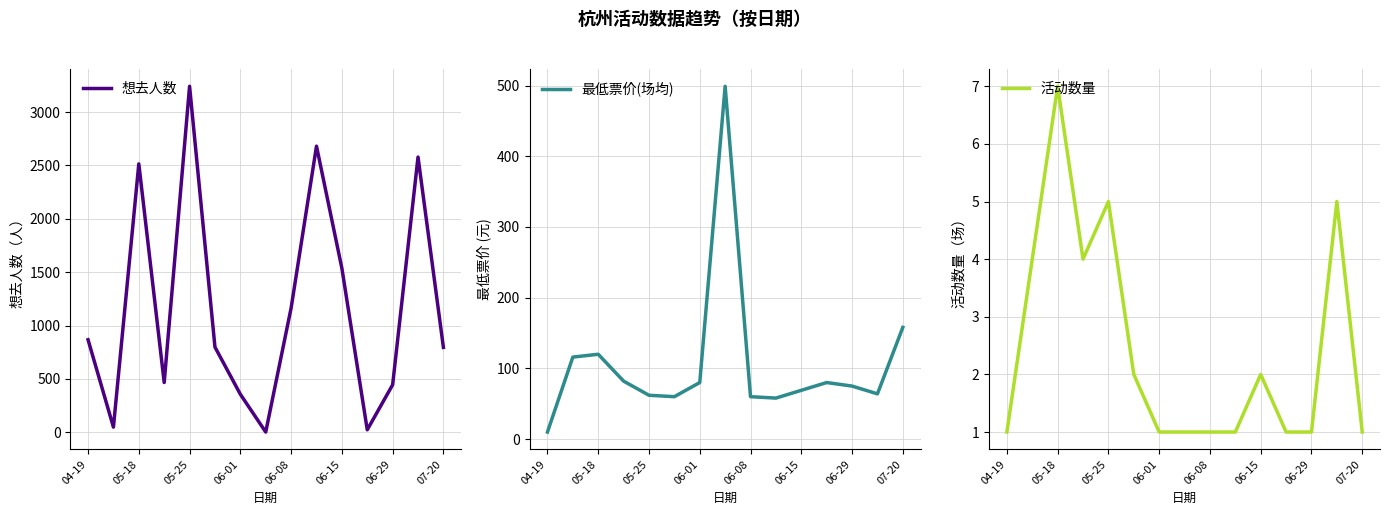

What is the total value across all series at 04-19?

878